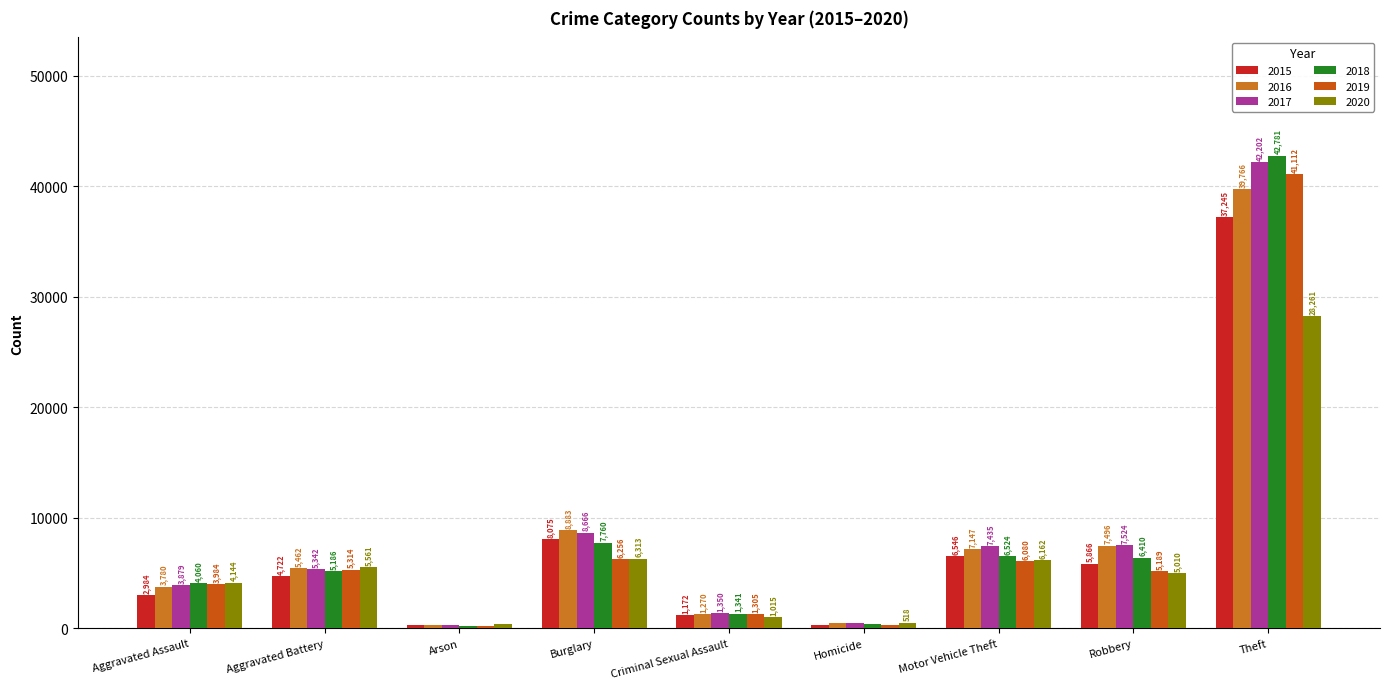

How many groups of bars are there?

9